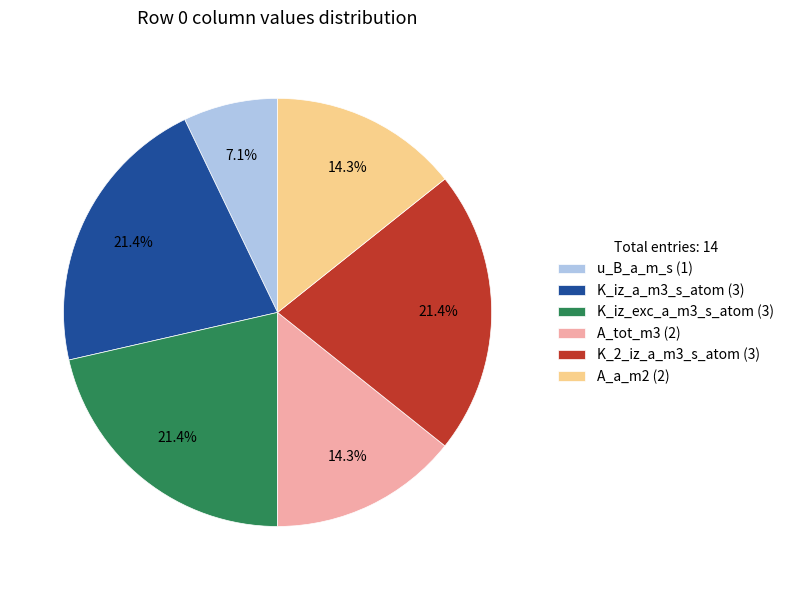

What is the ratio of the value at K_2_iz_a_m3_s_atom (3) to the value at A_tot_m3 (2)?

1.5